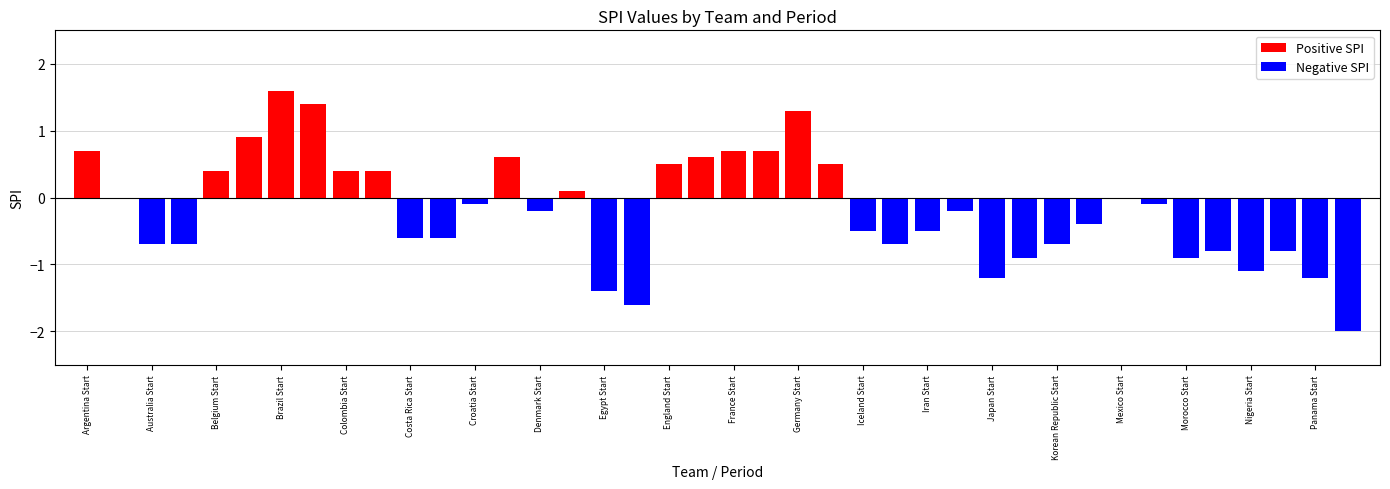

How many data points does each series have?

40